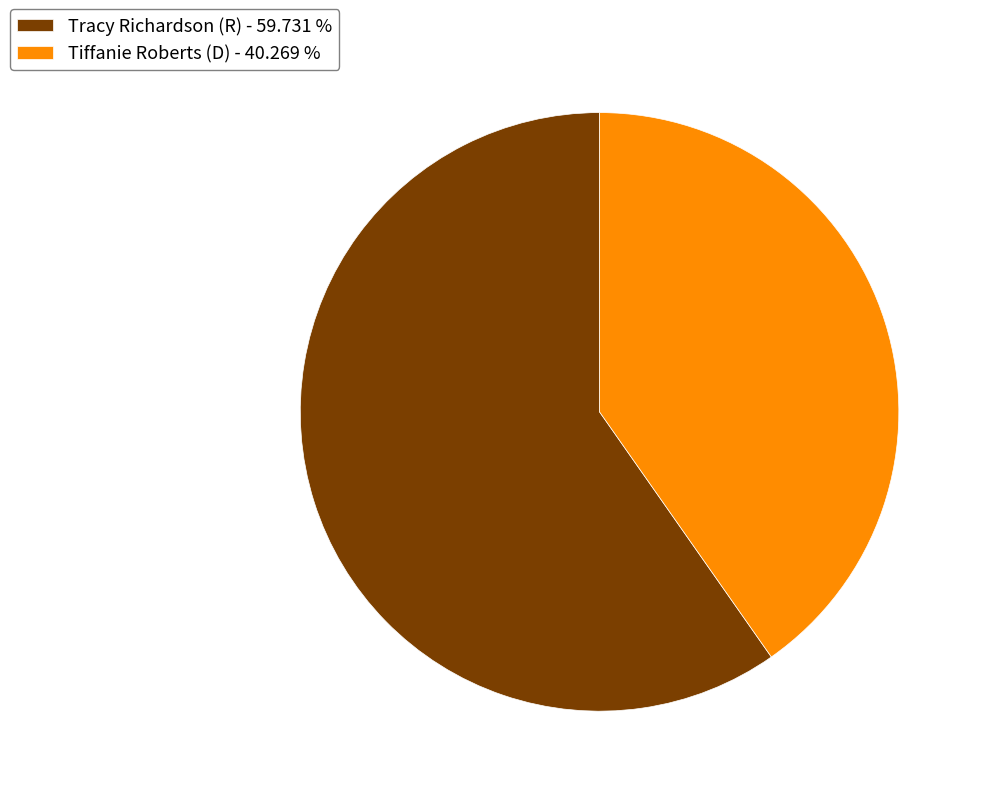

Is Tiffanie Roberts (D) - 40.269 % the majority of the pie?

No